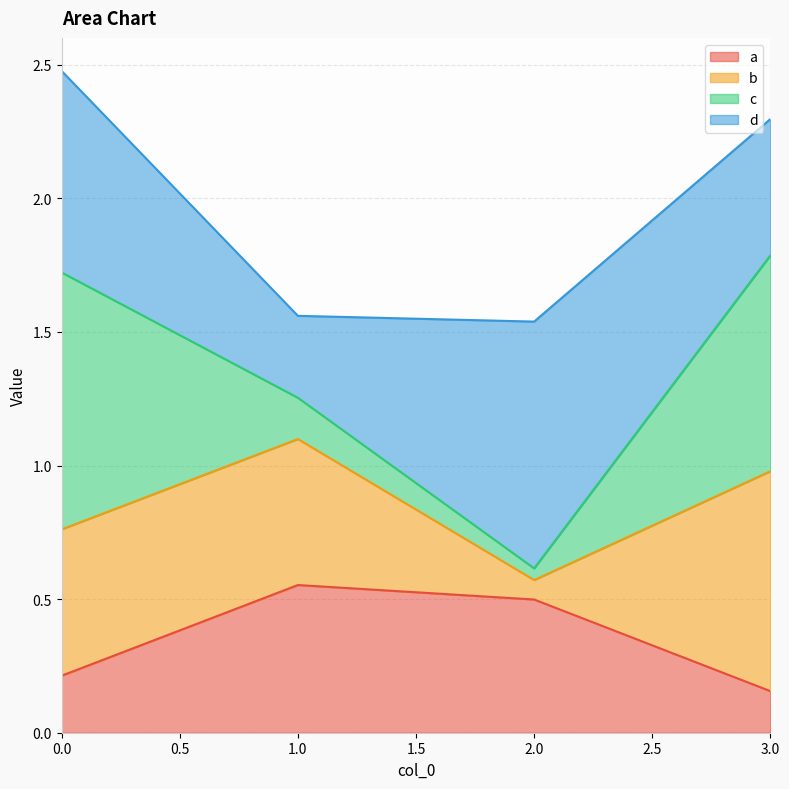

Does the chart have visible grid lines?

Yes